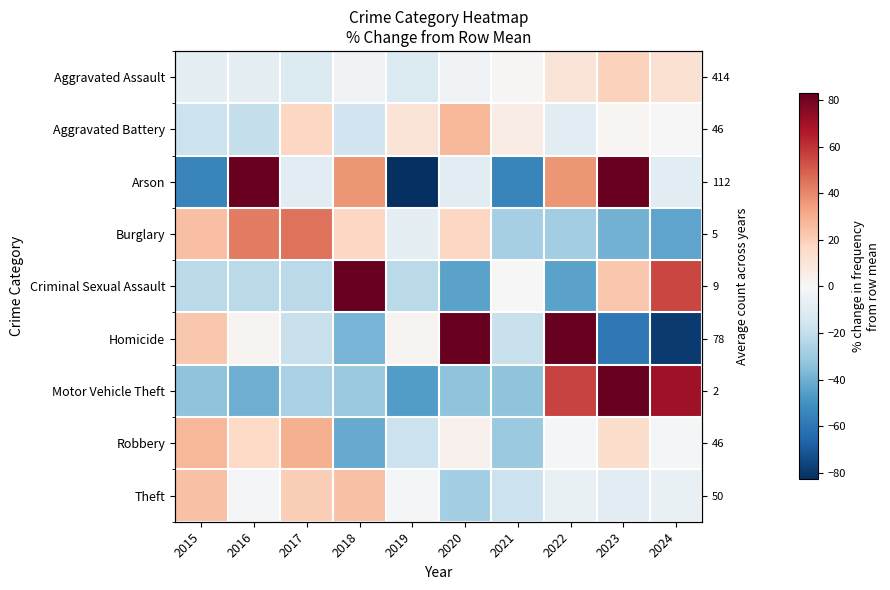

How many distinct data groups are displayed?

9